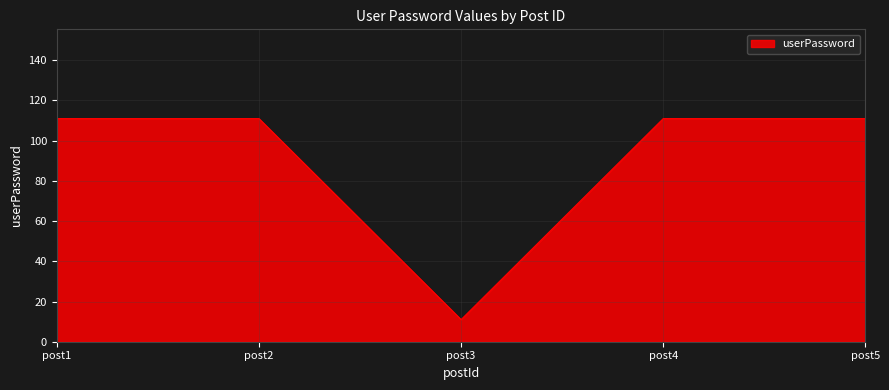

Is it true that the value at post2 is 28?

False